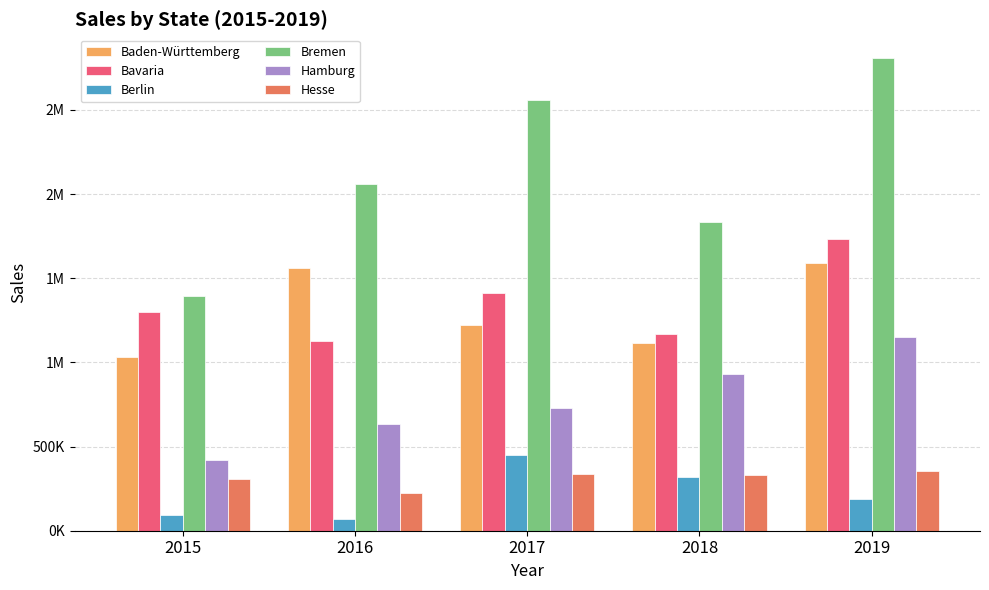

Are the bars grouped side by side (vs. stacked)?

Yes